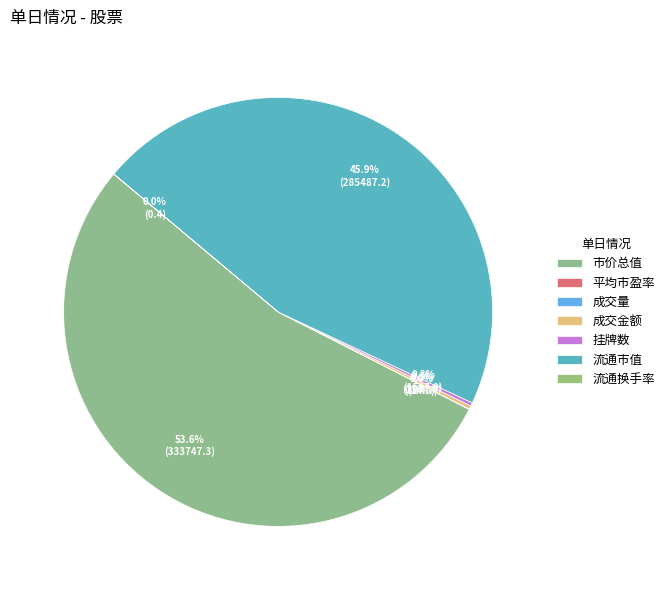

How many segments does this pie chart have?

7